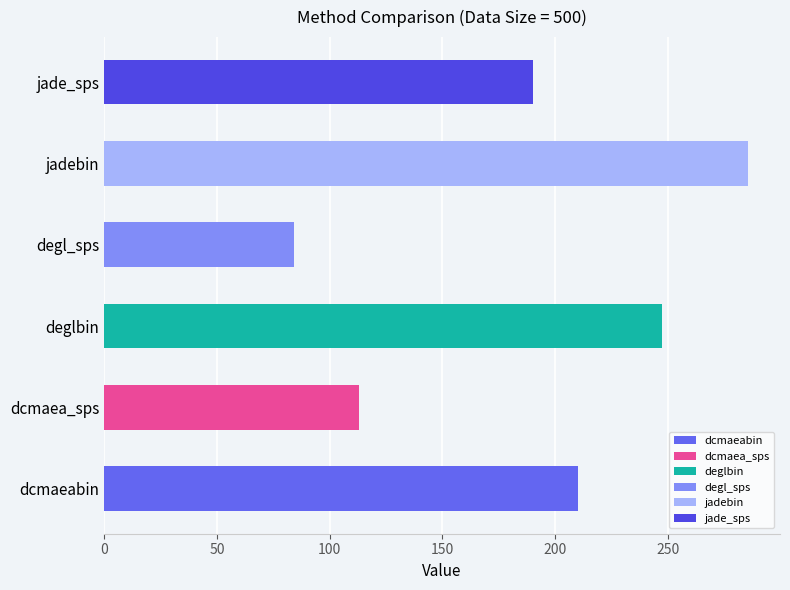

The jade_sps series shows 75.3 at 100. True or false?

False